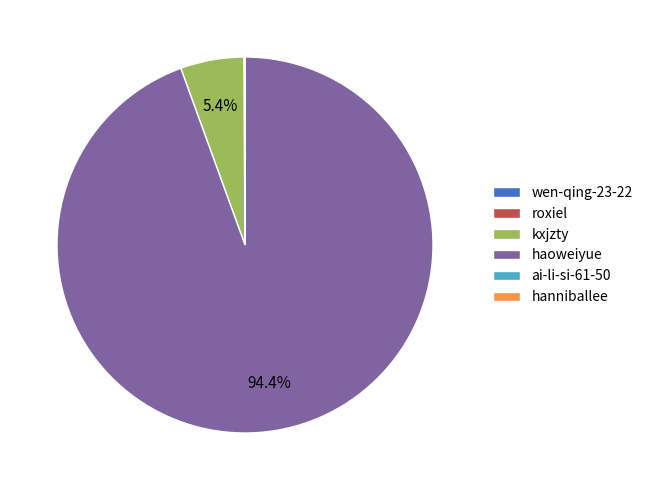

Which category has the biggest portion of the pie?

haoweiyue